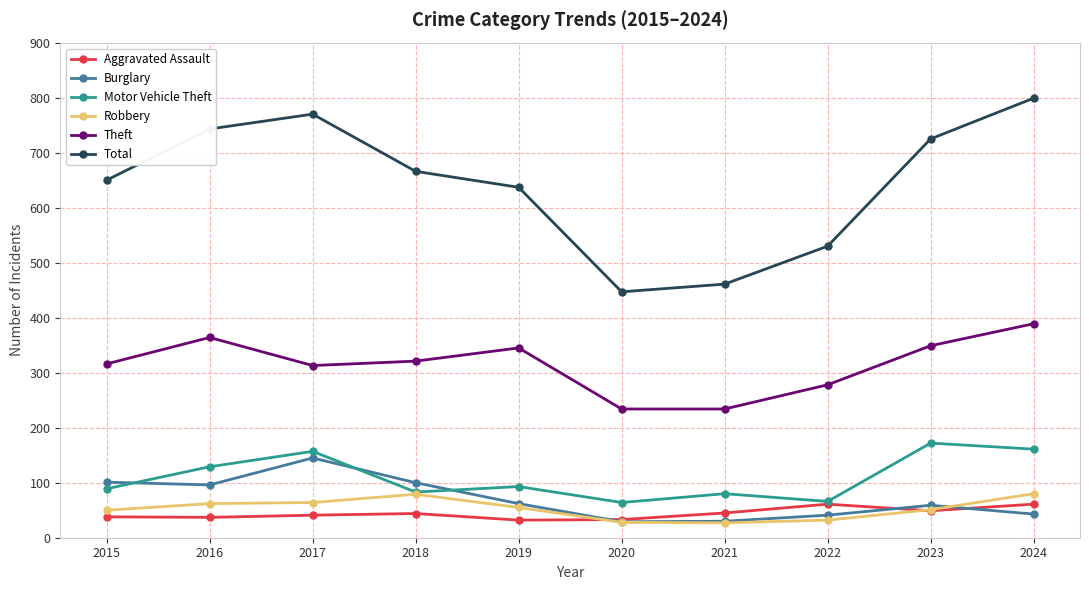

Rank the series by their maximum value, from highest to lowest.

Total, Theft, Motor Vehicle Theft, Burglary, Robbery, Aggravated Assault